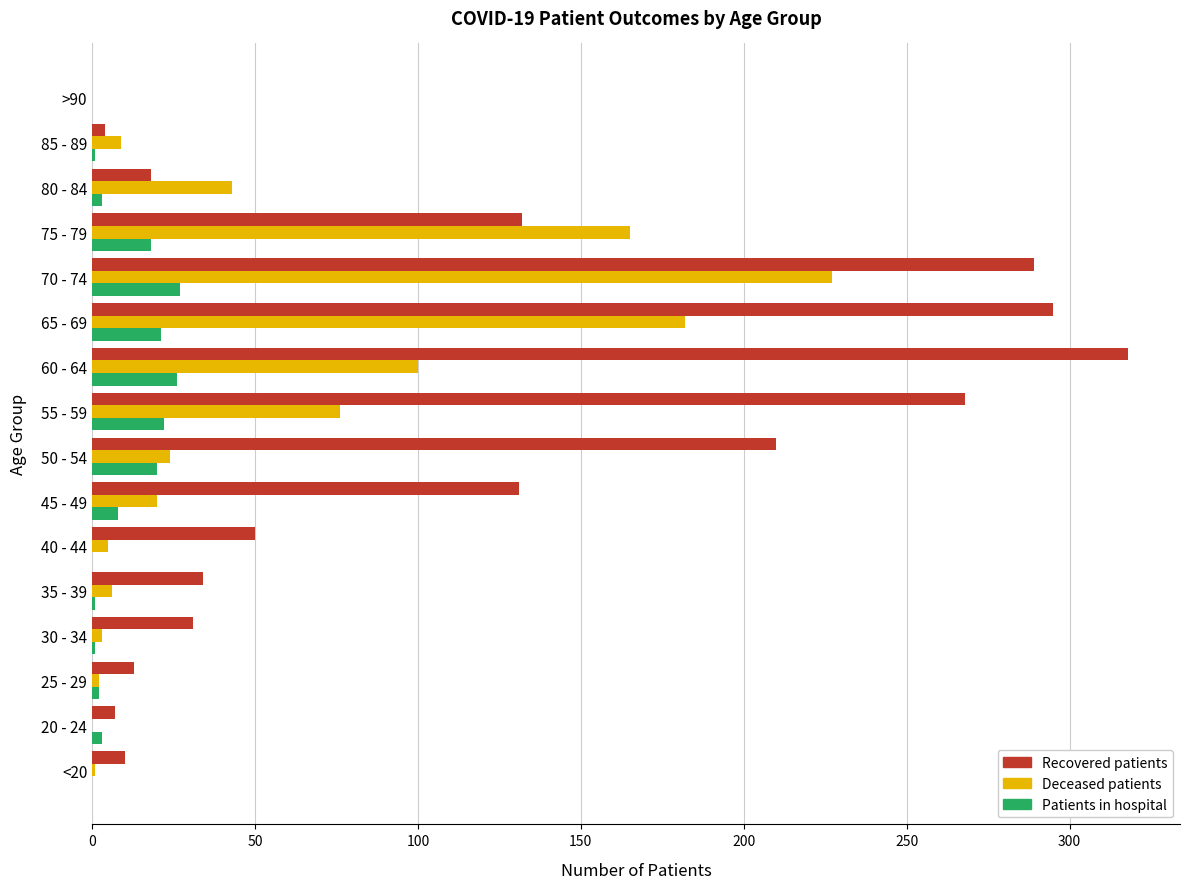

At which category is the sum across all series the highest?

70 - 74